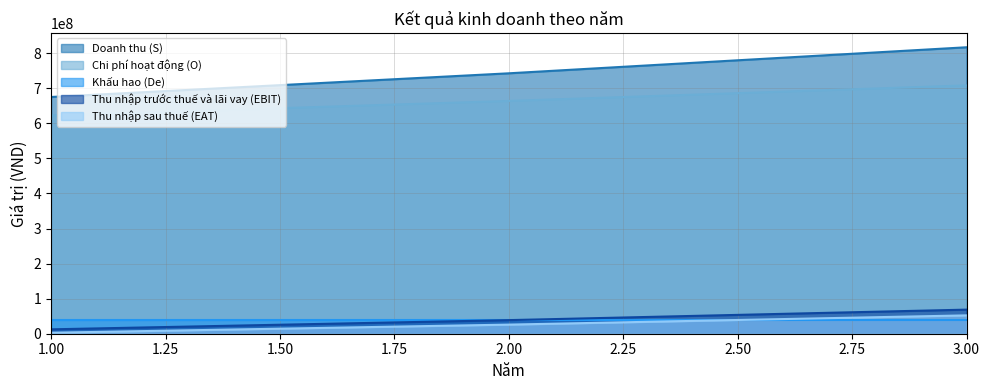

The Doanh thu (S) series shows 675000000.0 at 1.00. True or false?

True